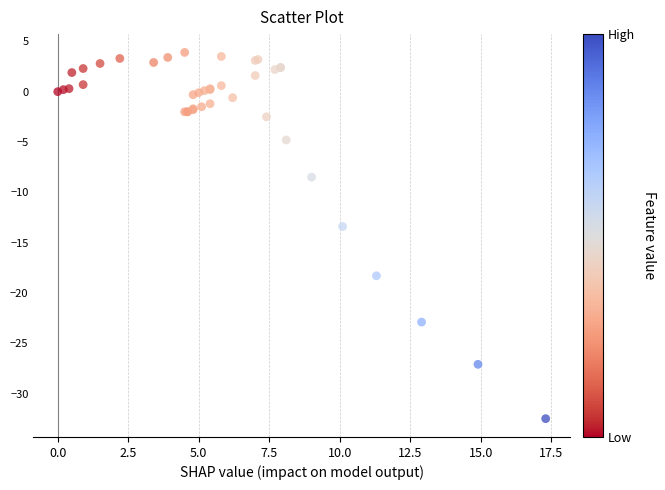

What Y value in the scatter plot is closest to -14?

-13.4